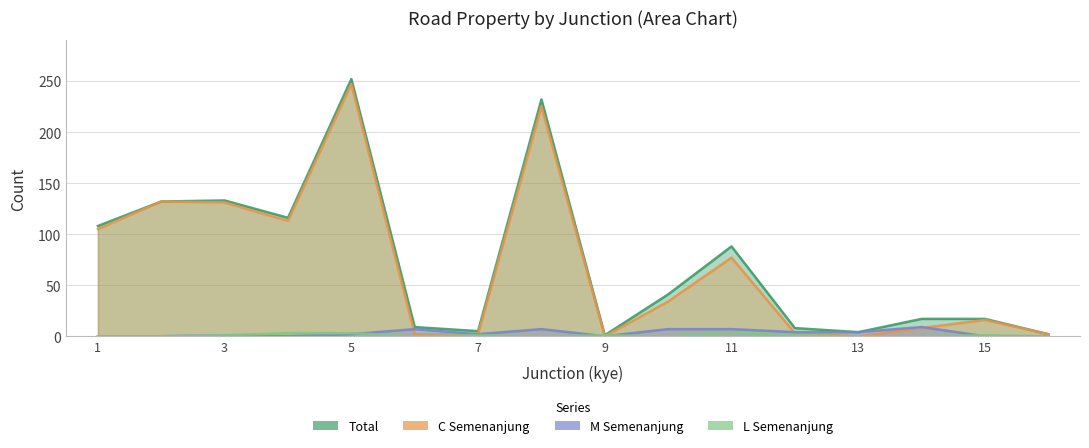

Reading left to right, transcribe all the data shown in this chart.

total: 1=108	2=132	3=133	4=116	5=252	6=9	7=5	8=232	9=1	10=41	11=88	12=8	13=4	14=17	15=17	16=2
C_semenanjung: 1=105	2=132	3=131	4=113	5=247	6=2	7=2	8=225	9=0	10=34	11=77	12=3	13=0	14=8	15=16	16=2
L_semenanjung: 1=0	2=0	3=1	4=3	5=3	6=0	7=1	8=0	9=1	10=0	11=4	12=1	13=0	14=0	15=1	16=0
M_semenanjung: 1=0	2=0	3=1	4=0	5=2	6=7	7=2	8=7	9=0	10=7	11=7	12=4	13=4	14=9	15=0	16=0